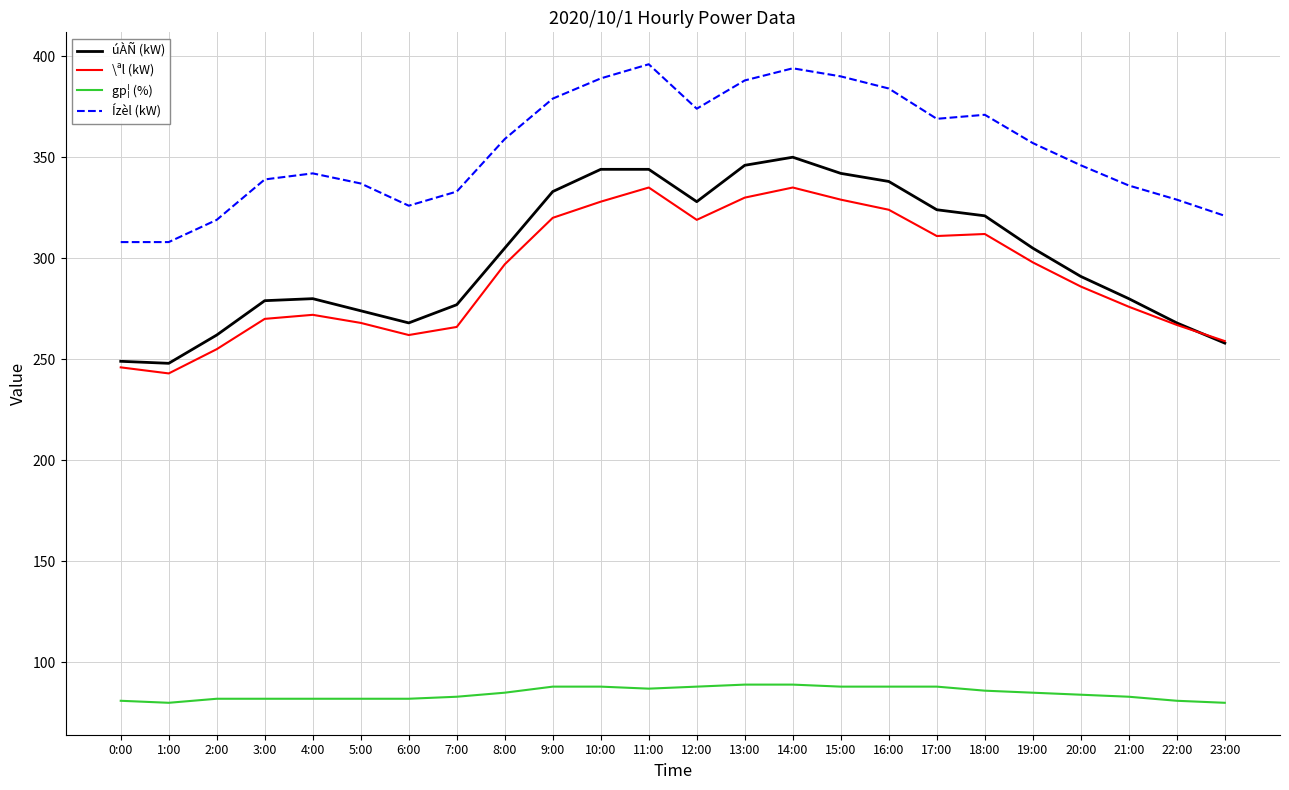

What is the minimum value shown in the chart?

80